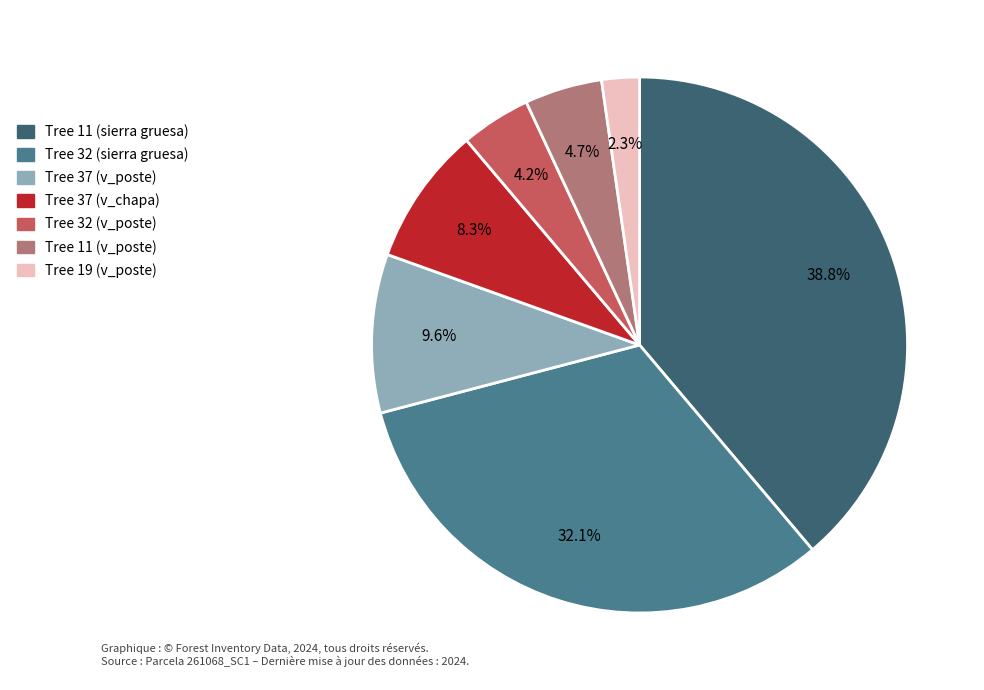

Is there any slice that represents more than half of the pie?

No